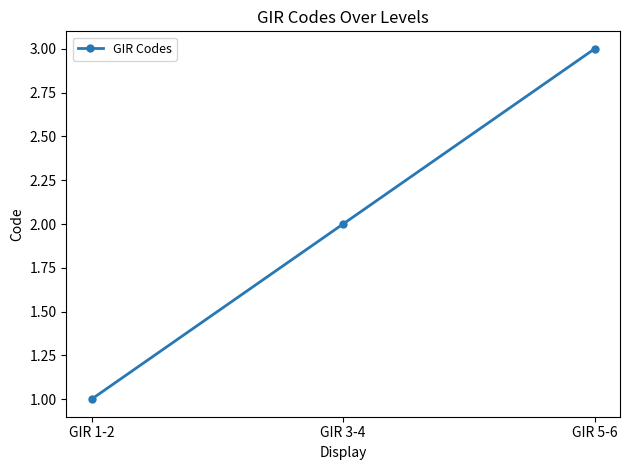

Count the number of categories in the chart.

3